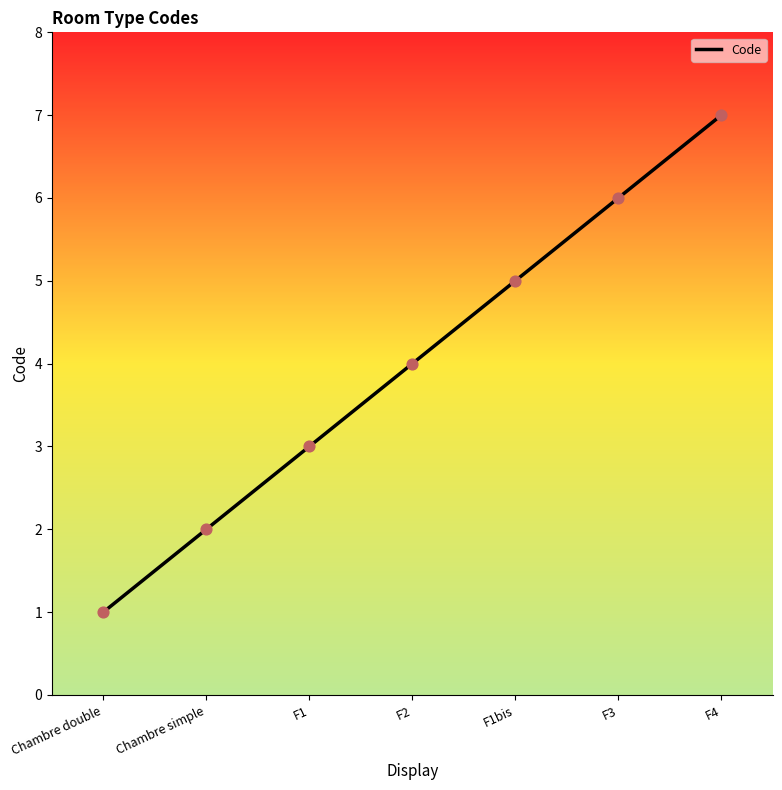

Which has a higher value, F3 or F1?

F3